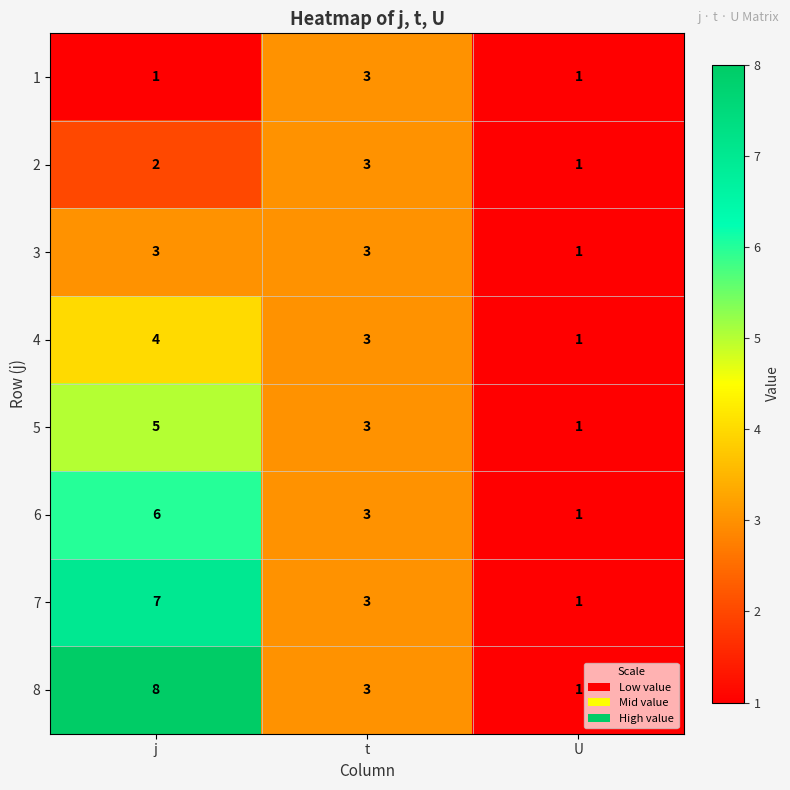

Where is 2 nearest to the value 2?

j